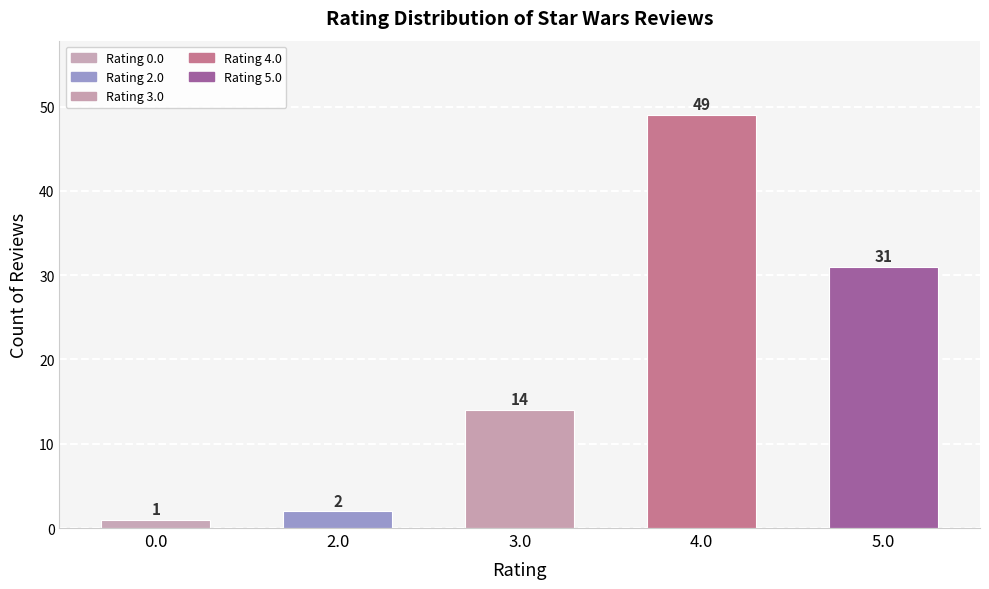

How many bars are there in total?

5